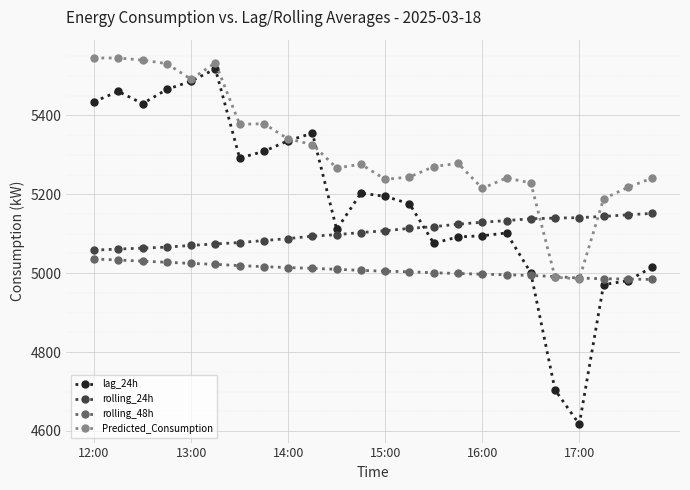

True or false: rolling_24h and rolling_48h intersect in this chart.

False